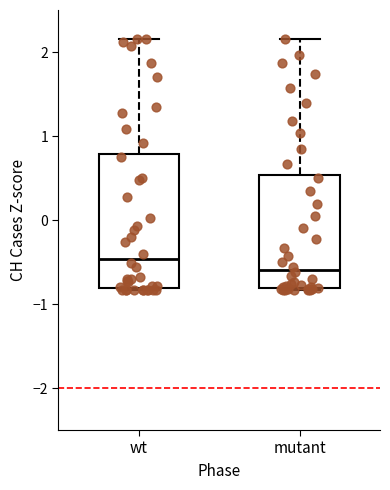

Which box is the tallest, from its lower edge to its upper edge?

wt